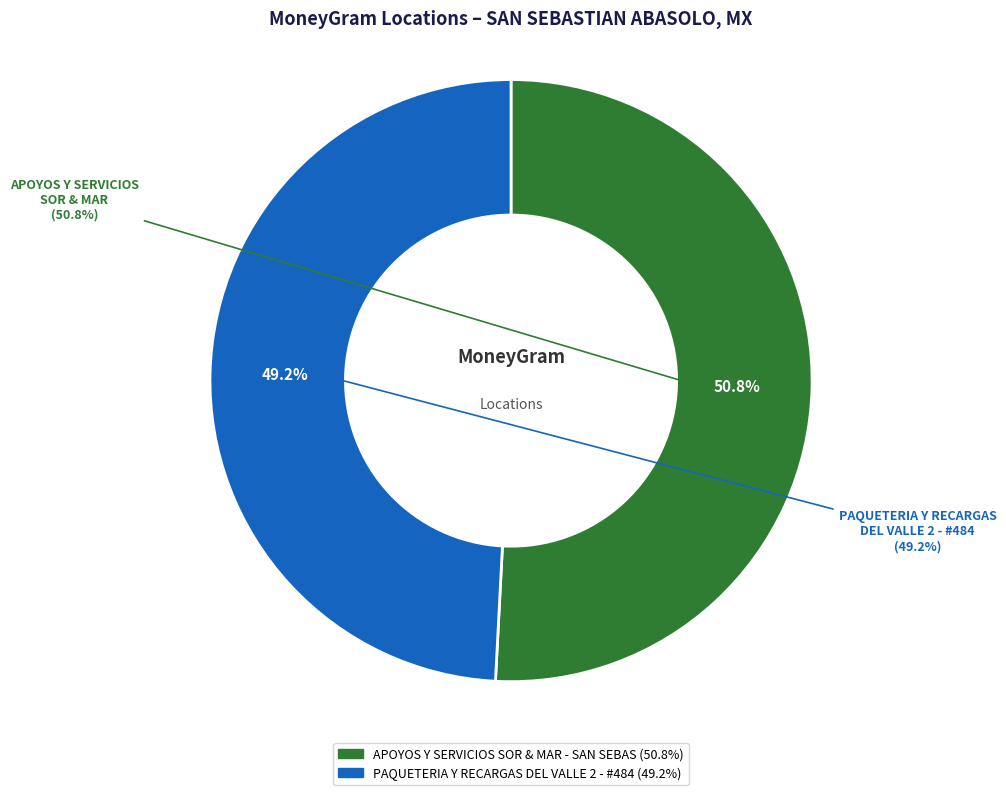

Between APOYOS Y SERVICIOS SOR & MAR - SAN SEBAS and PAQUETERIA Y RECARGAS DEL VALLE 2 - #484, which is larger?

APOYOS Y SERVICIOS SOR & MAR - SAN SEBAS